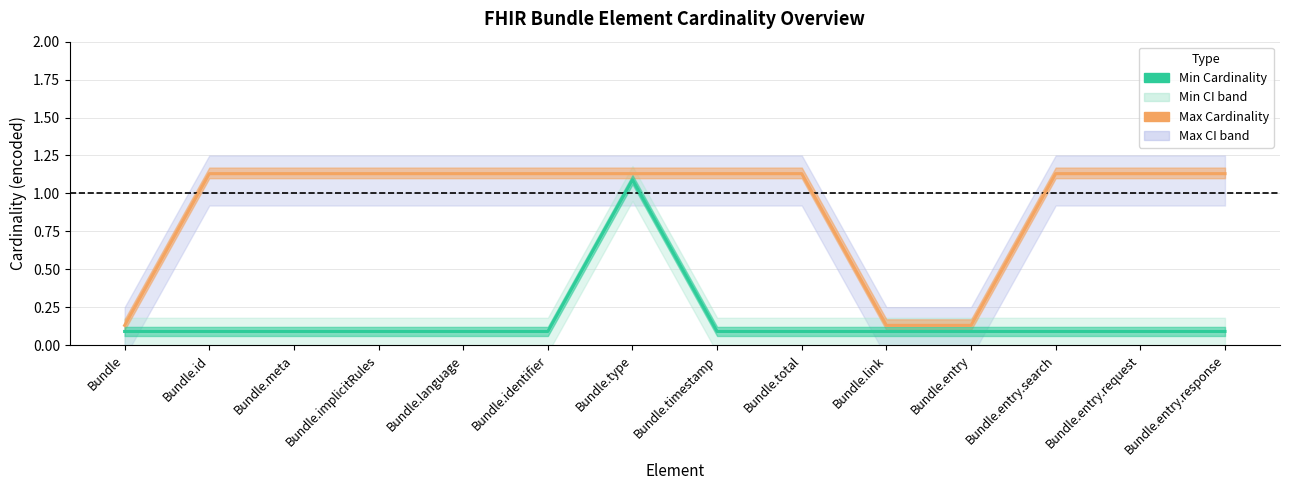

Is the value of Max Cardinality (encoded) at Bundle.implicitRules greater than the value of Min Cardinality at Bundle.entry.search?

Yes